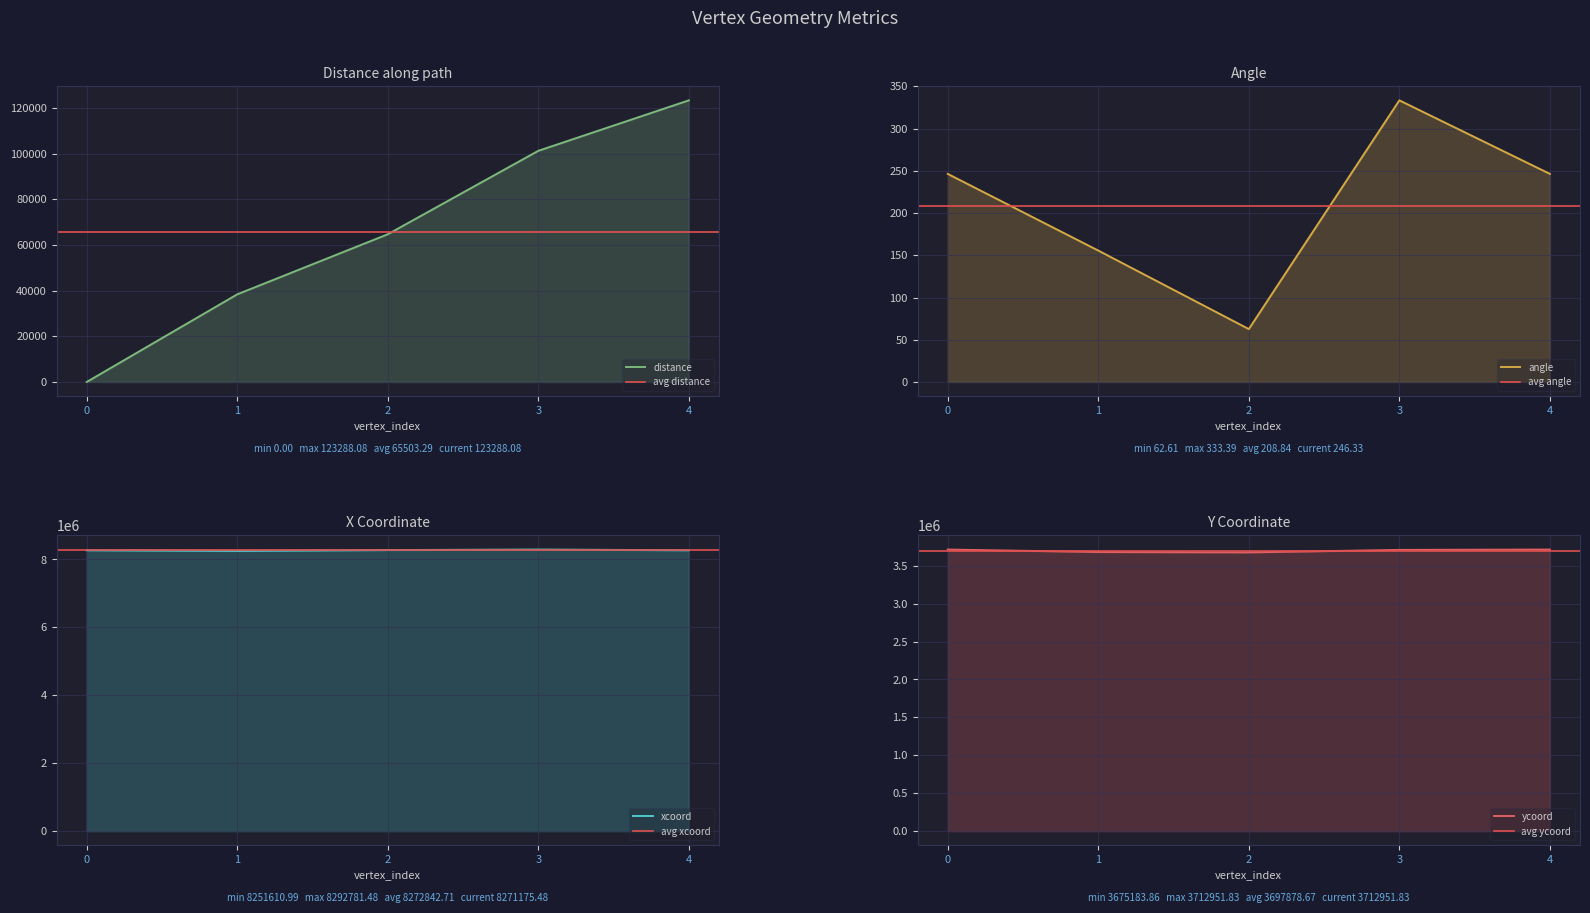

Is it true that xcoord equals 8277470.1 at 2?

True